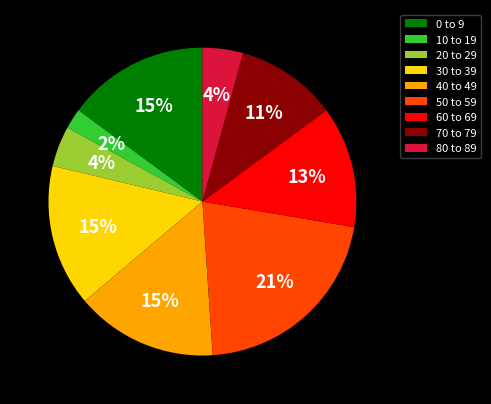

How many segments does this pie chart have?

9